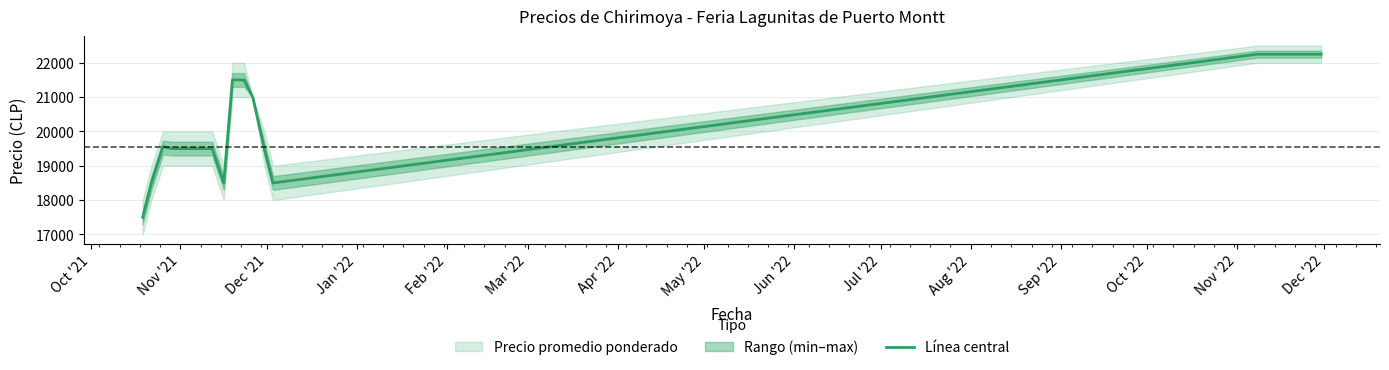

What is the minimum value shown in the chart?

17500